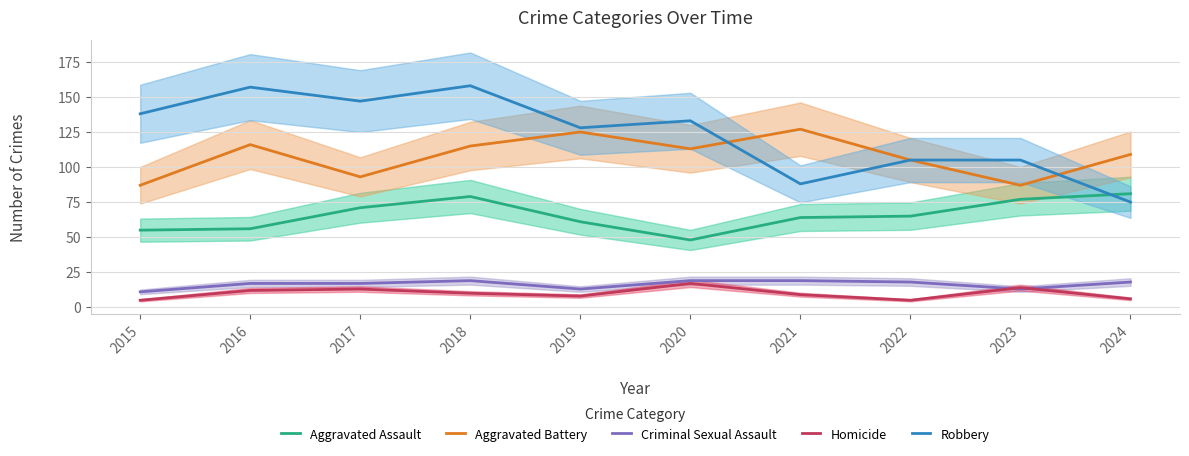

Is it true that Homicide equals 6 at 2024?

True